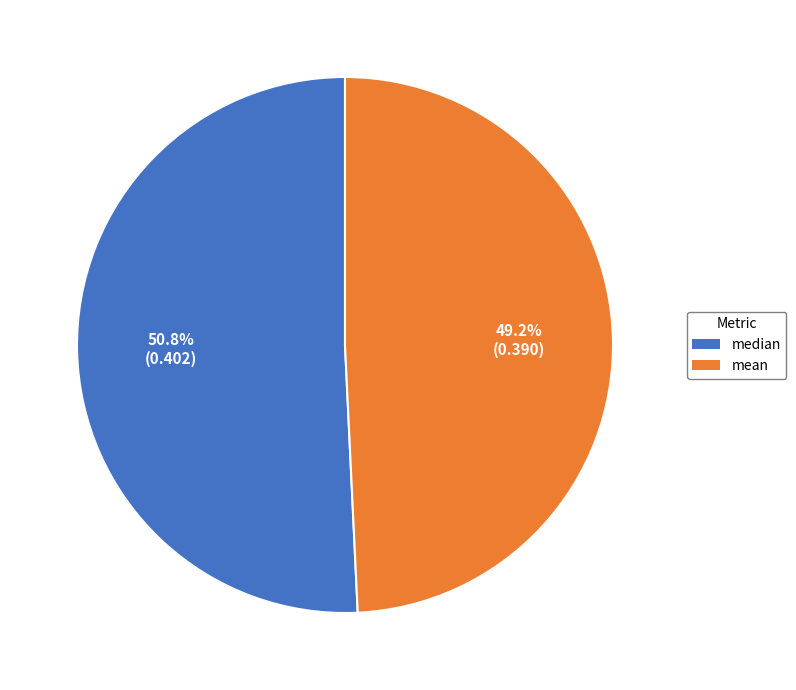

Between mean and median, which is larger?

median